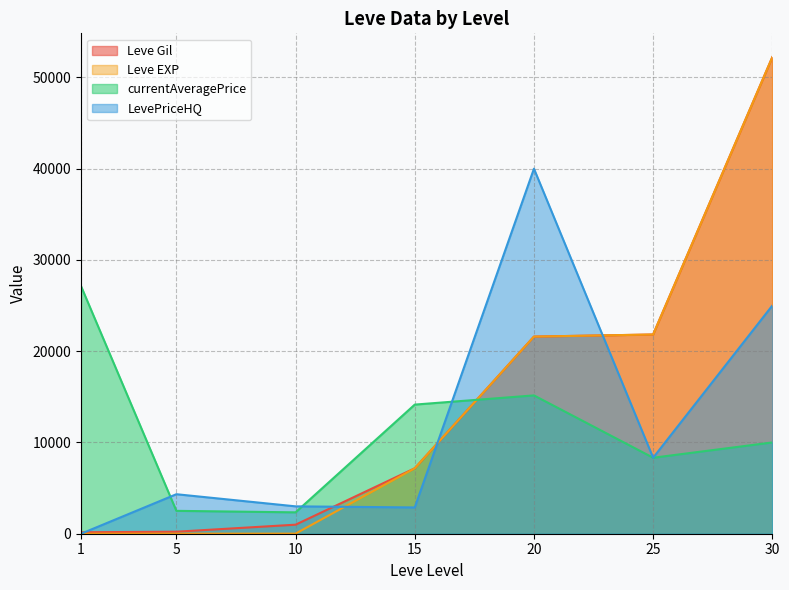

Reading left to right, extract all data points from this chart.

Leve Gil: 1=160	5=220	10=990	15=7170	20=21600	25=21830	30=52220
Leve EXP: 1=1	5=5	10=9	15=7170	20=21600	25=21830	30=52220
currentAveragePrice: 1=27128	5=2507	10=2342	15=14149	20=15157	25=8326	30=10001
LevePriceHQ: 1=0	5=4329	10=3000	15=2879	20=39998	25=8326	30=25000